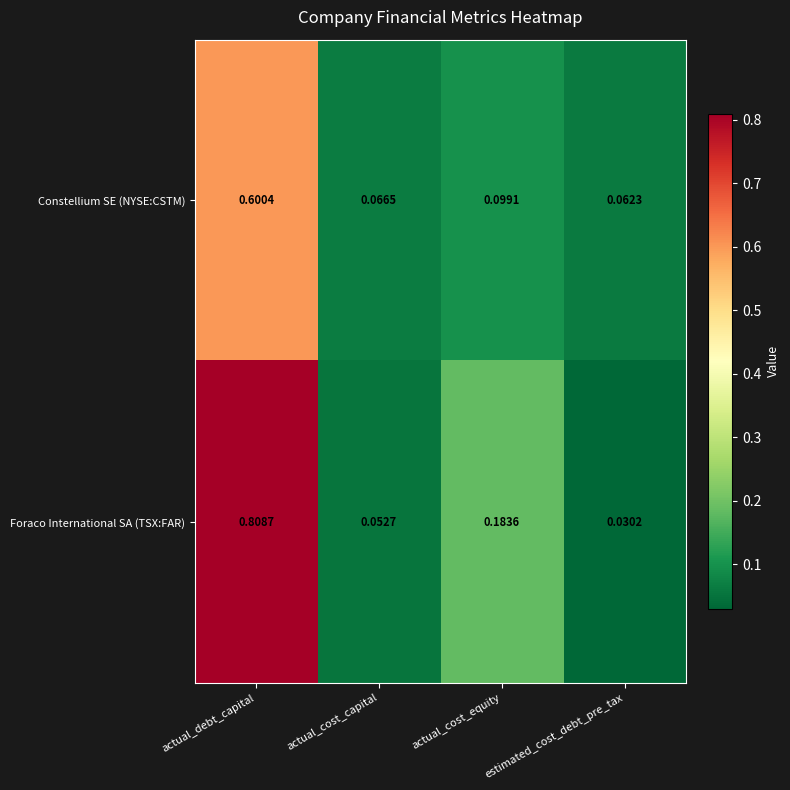

At which label is Foraco International SA (TSX:FAR) closest to 0?

estimated_cost_debt_pre_tax